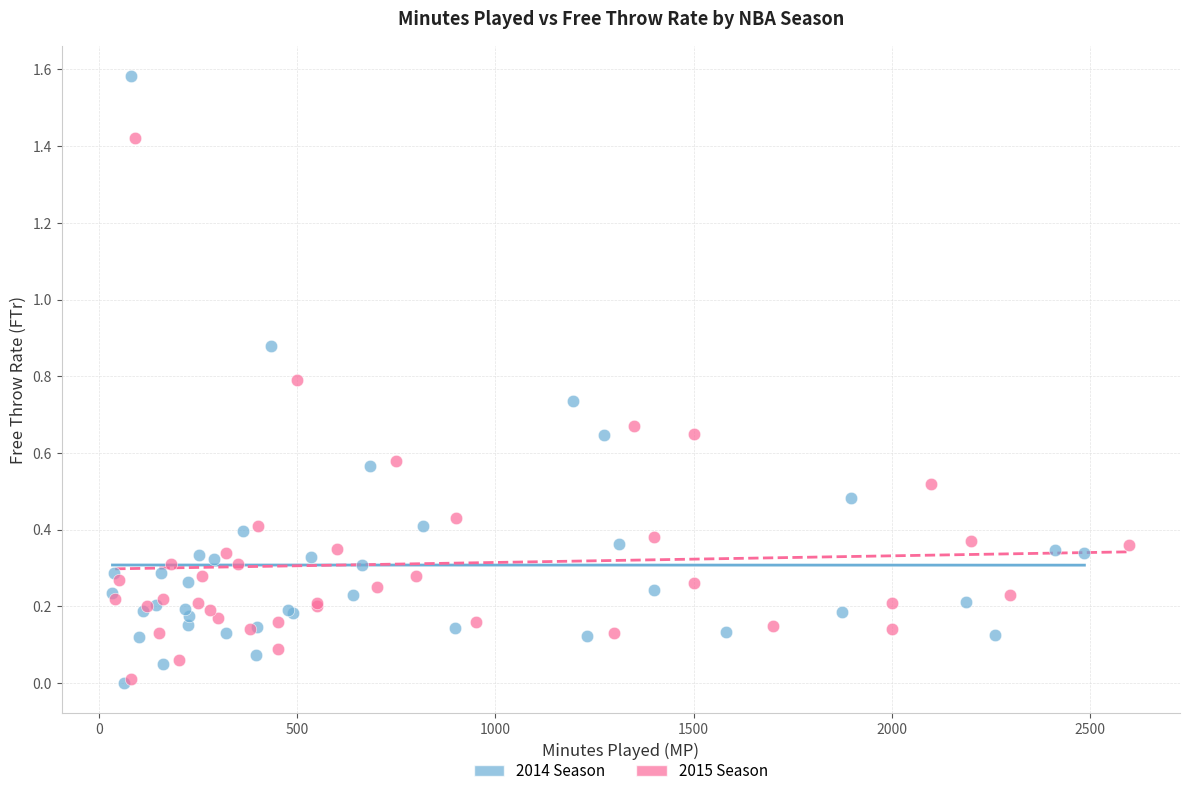

Which series reaches the maximum Y coordinate?

2014 Season